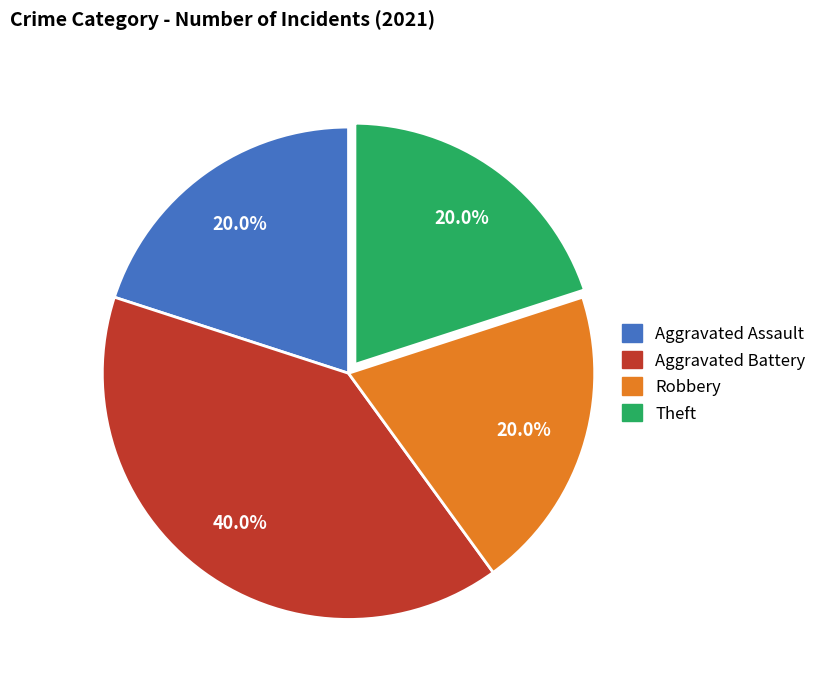

Do Aggravated Battery and Theft together represent more than half of the pie?

Yes